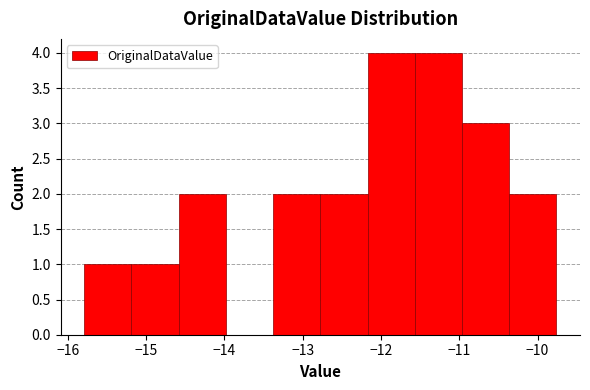

Reading left to right, list every bar in this chart as the range it spans on the x-axis followed by its height. Neither the bar edges nor the heights are printed on the chart, so give them approximately, as read against the axes.

-15.8 to -15.2: 1
-15.2 to -14.6: 1
-14.6 to -14.0: 2
-14.0 to -13.4: 0
-13.4 to -12.8: 2
-12.8 to -12.2: 2
-12.2 to -11.6: 4
-11.6 to -11.0: 4
-11.0 to -10.4: 3
-10.4 to -9.8: 2